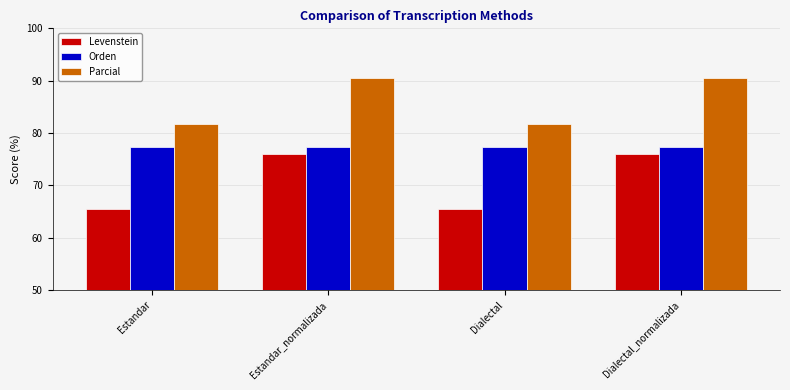

What is the sum of the Parcial values at Dialectal_normalizada and Estandar_normalizada?

181.0